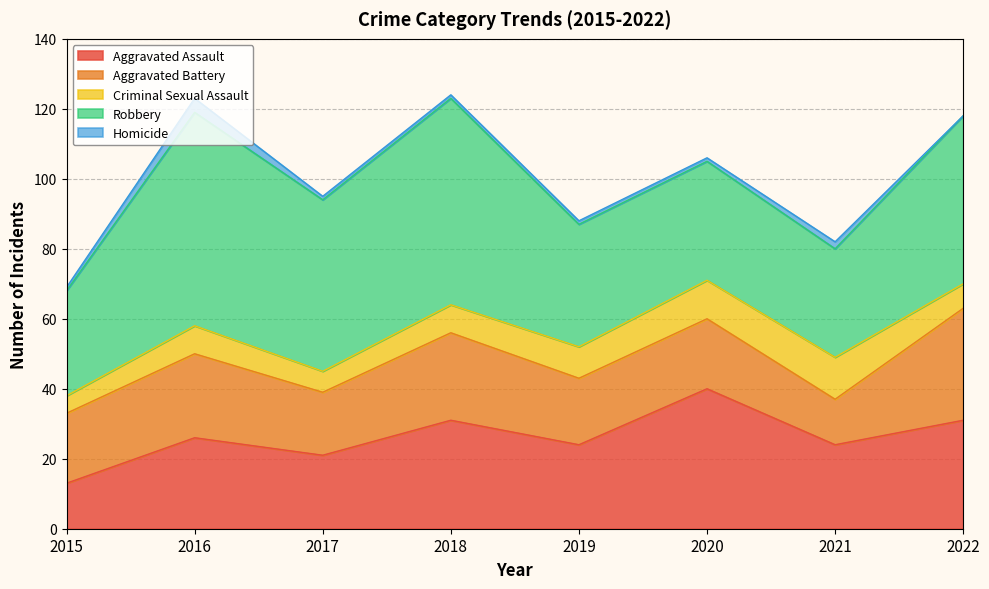

True or false: Aggravated Assault and Criminal Sexual Assault cross at least once.

False